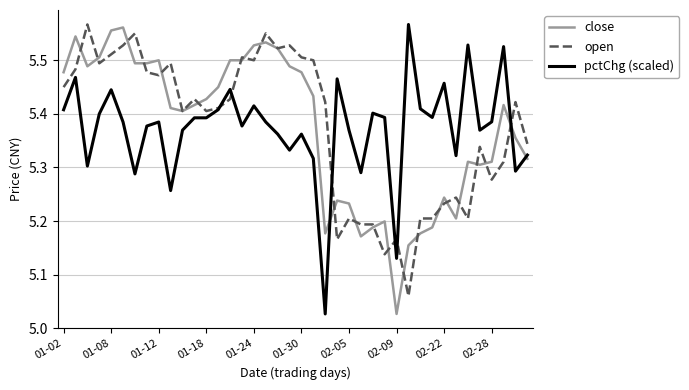

Reading right to left, extract all data points from this chart.

close: 5.3	5.4	5.4	5.3	5.3	5.3	5.2	5.2	5.2	5.2	5.2	5.0	5.2	5.2	5.2	5.2	5.2	5.2	5.4	5.5	5.5	5.5	5.5	5.5	5.5	5.5	5.4	5.4	5.4	5.4	5.4	5.5	5.5	5.5	5.6	5.6	5.5	5.5	5.5	5.5
open: 5.3	5.4	5.3	5.3	5.3	5.2	5.2	5.2	5.2	5.2	5.1	5.2	5.1	5.2	5.2	5.2	5.2	5.4	5.5	5.5	5.5	5.5	5.5	5.5	5.5	5.4	5.4	5.4	5.4	5.4	5.5	5.5	5.5	5.5	5.5	5.5	5.5	5.6	5.5	5.4
pctChg (scaled): 5.3	5.3	5.5	5.4	5.4	5.5	5.3	5.5	5.4	5.4	5.6	5.1	5.4	5.4	5.3	5.4	5.5	5.0	5.3	5.4	5.3	5.4	5.4	5.4	5.4	5.4	5.4	5.4	5.4	5.4	5.3	5.4	5.4	5.3	5.4	5.4	5.4	5.3	5.5	5.4